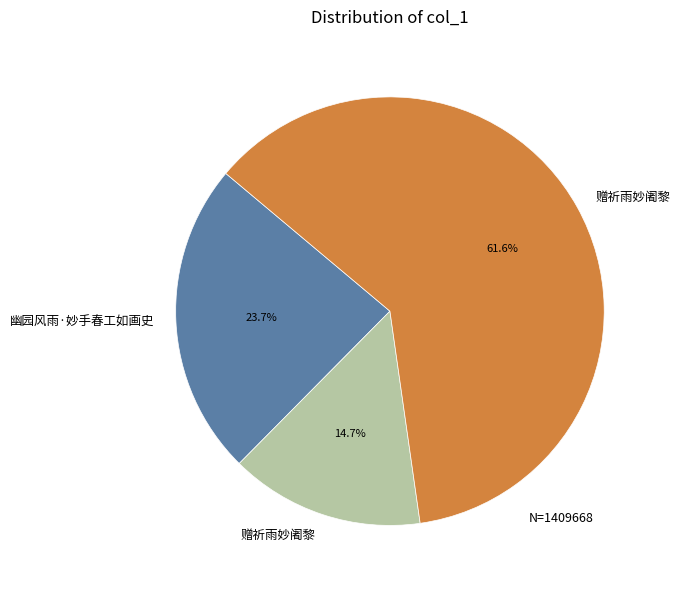

Is there a majority slice in this chart?

Yes